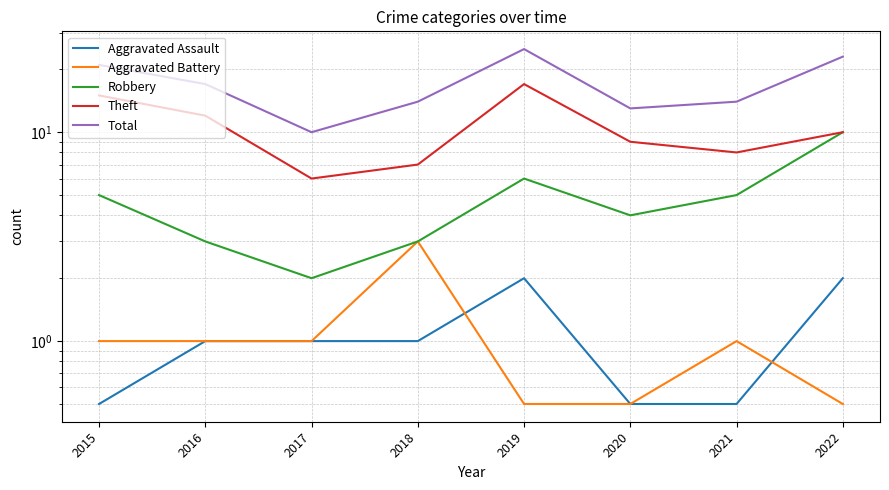

What is the value of the Aggravated Assault point at the 4th from the left?

1.0